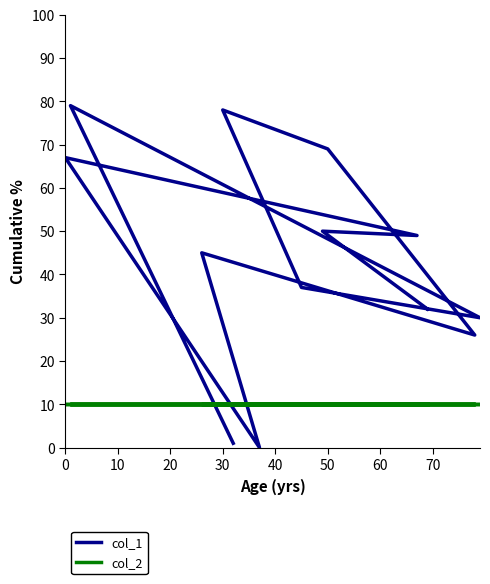

How many data points in col_1 are above 45?

6